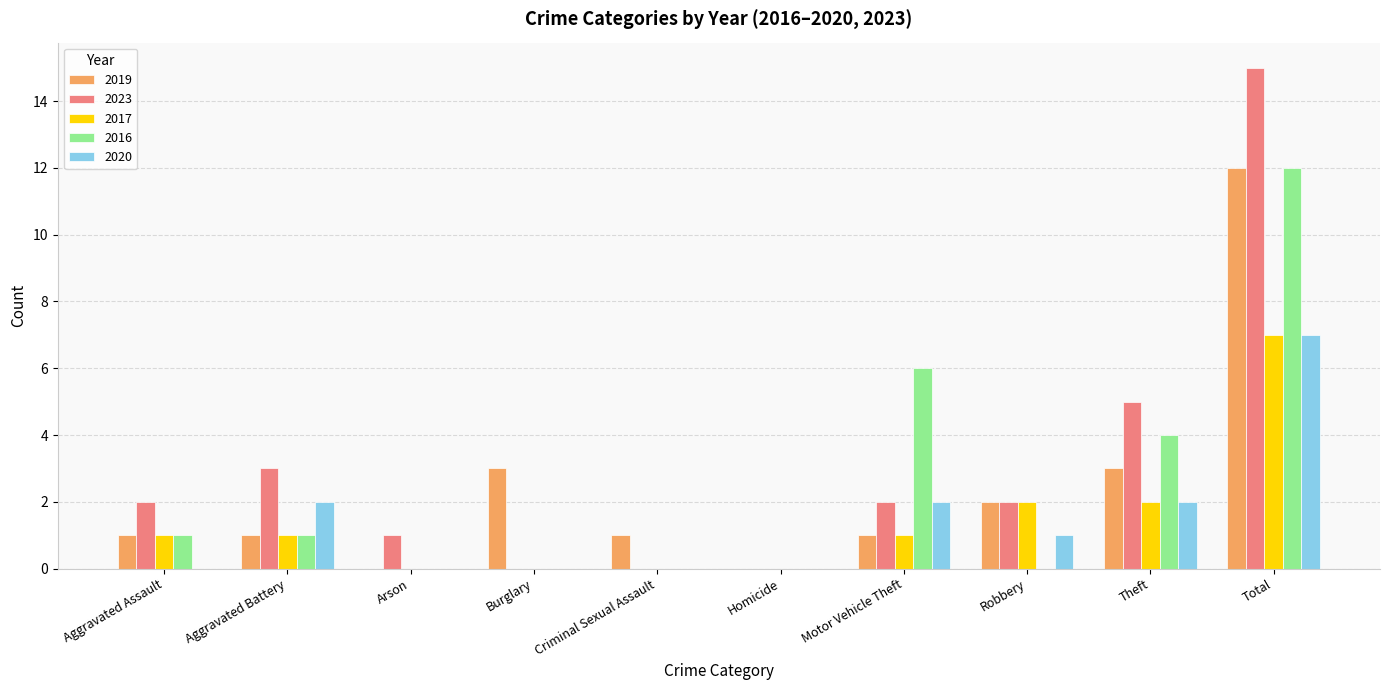

Reading right to left, what are all the values shown in this chart?

2019: Total=12	Theft=3	Robbery=2	Motor Vehicle Theft=1	Homicide=0	Criminal Sexual Assault=1	Burglary=3	Arson=0	Aggravated Battery=1	Aggravated Assault=1
2023: Total=15	Theft=5	Robbery=2	Motor Vehicle Theft=2	Homicide=0	Criminal Sexual Assault=0	Burglary=0	Arson=1	Aggravated Battery=3	Aggravated Assault=2
2017: Total=7	Theft=2	Robbery=2	Motor Vehicle Theft=1	Homicide=0	Criminal Sexual Assault=0	Burglary=0	Arson=0	Aggravated Battery=1	Aggravated Assault=1
2016: Total=12	Theft=4	Robbery=0	Motor Vehicle Theft=6	Homicide=0	Criminal Sexual Assault=0	Burglary=0	Arson=0	Aggravated Battery=1	Aggravated Assault=1
2020: Total=7	Theft=2	Robbery=1	Motor Vehicle Theft=2	Homicide=0	Criminal Sexual Assault=0	Burglary=0	Arson=0	Aggravated Battery=2	Aggravated Assault=0